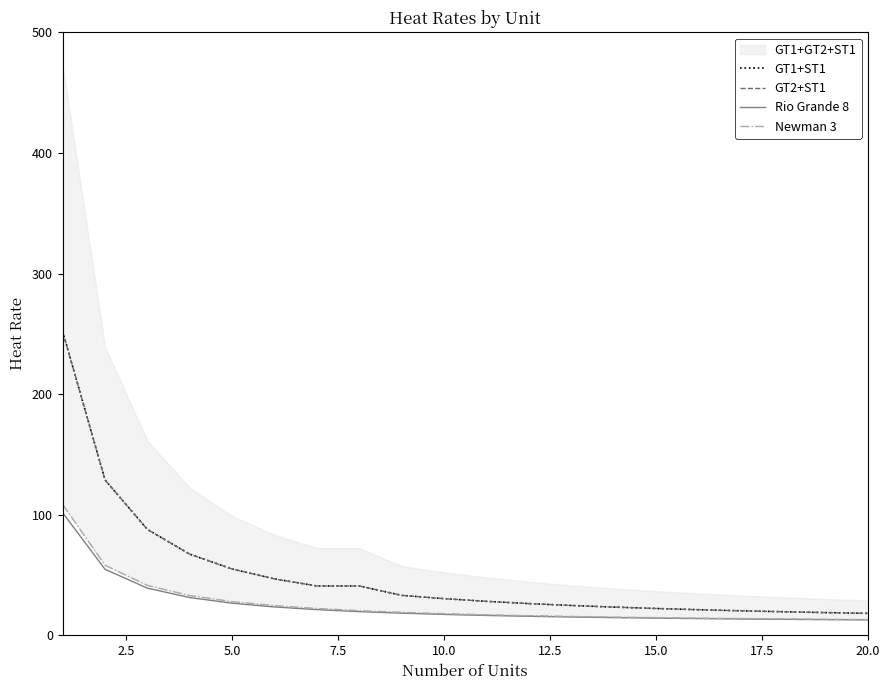

What is the spread (max minus min) of values at 20.0?

14.8